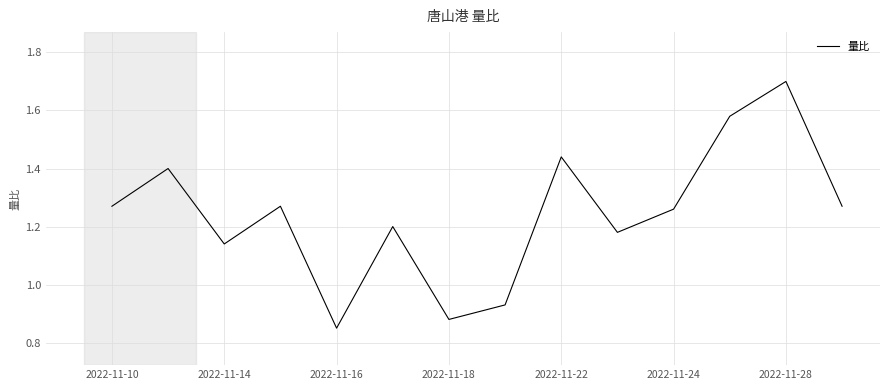

What is the greatest value displayed?

1.7